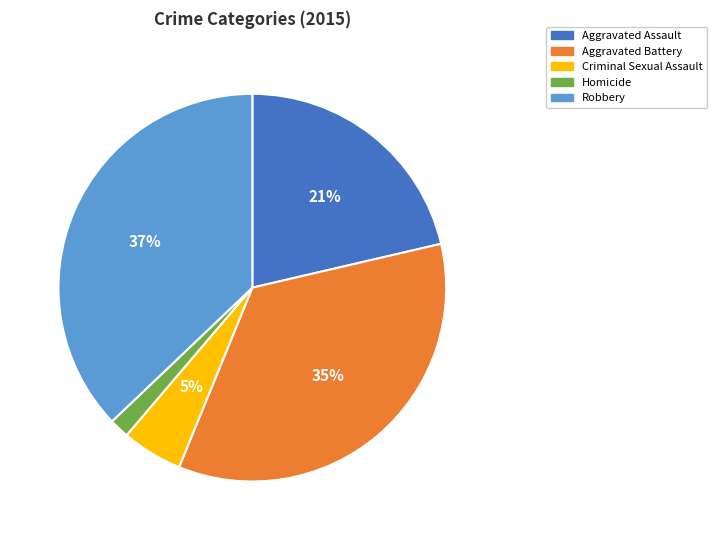

How many slices are in this pie chart?

5